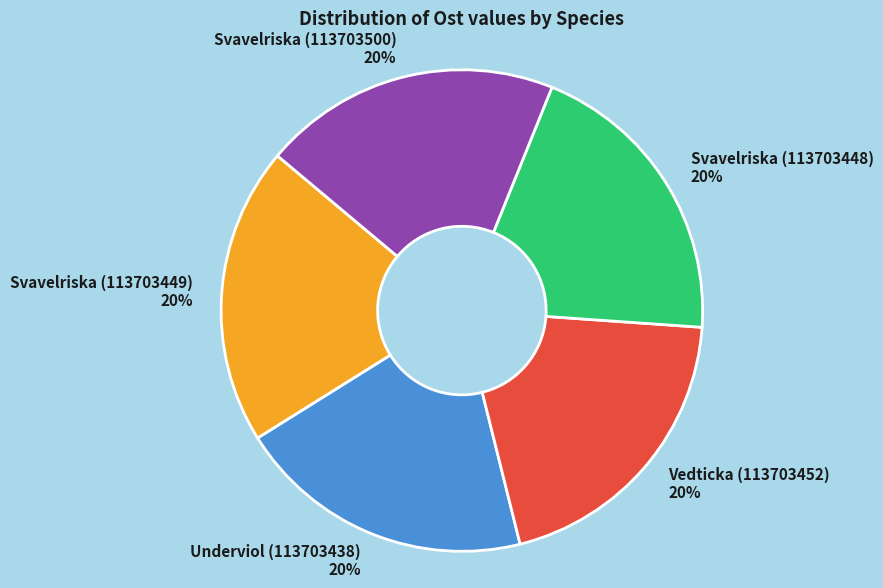

Do Svavelriska (113703448) and Underviol (113703438) together represent more than half of the pie?

No